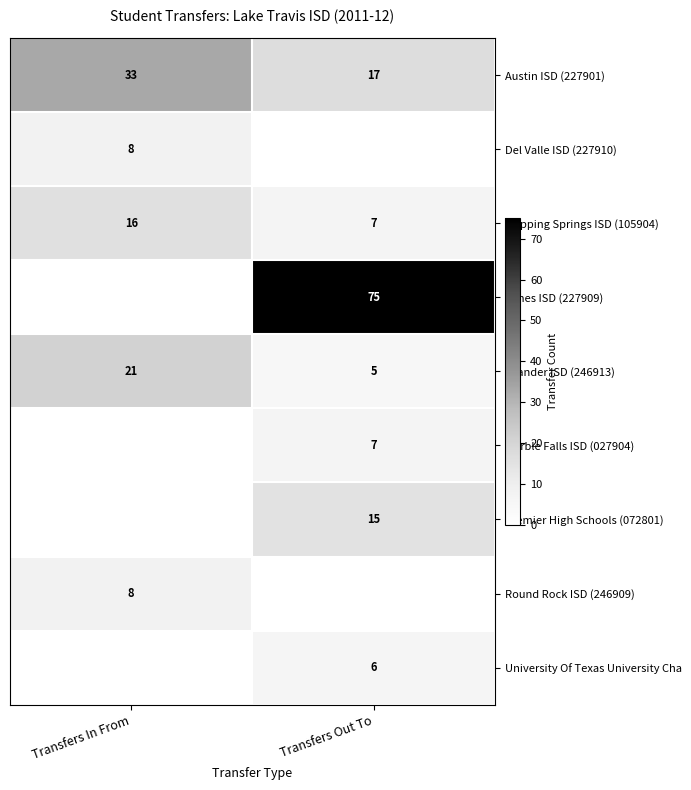

What is the average value of the Austin ISD (227901) series?

25